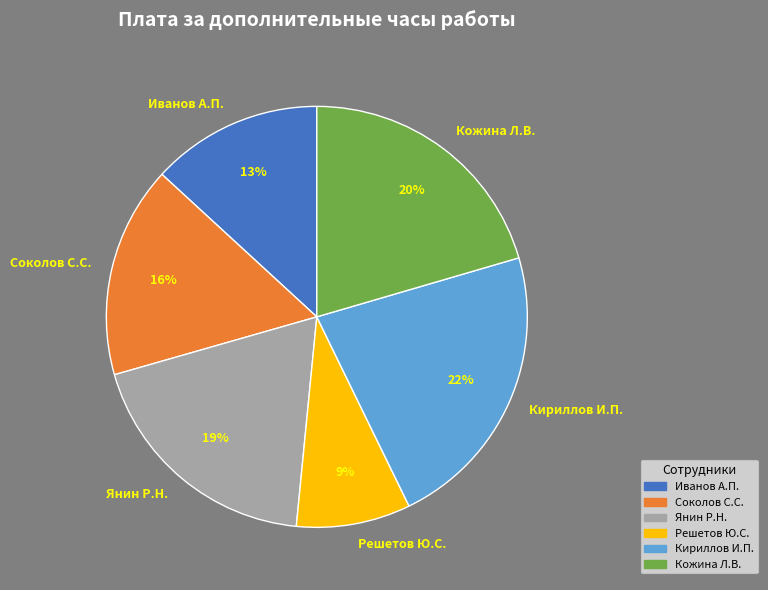

Is the sum of Кожина Л.В. and Соколов С.С. greater than half?

No